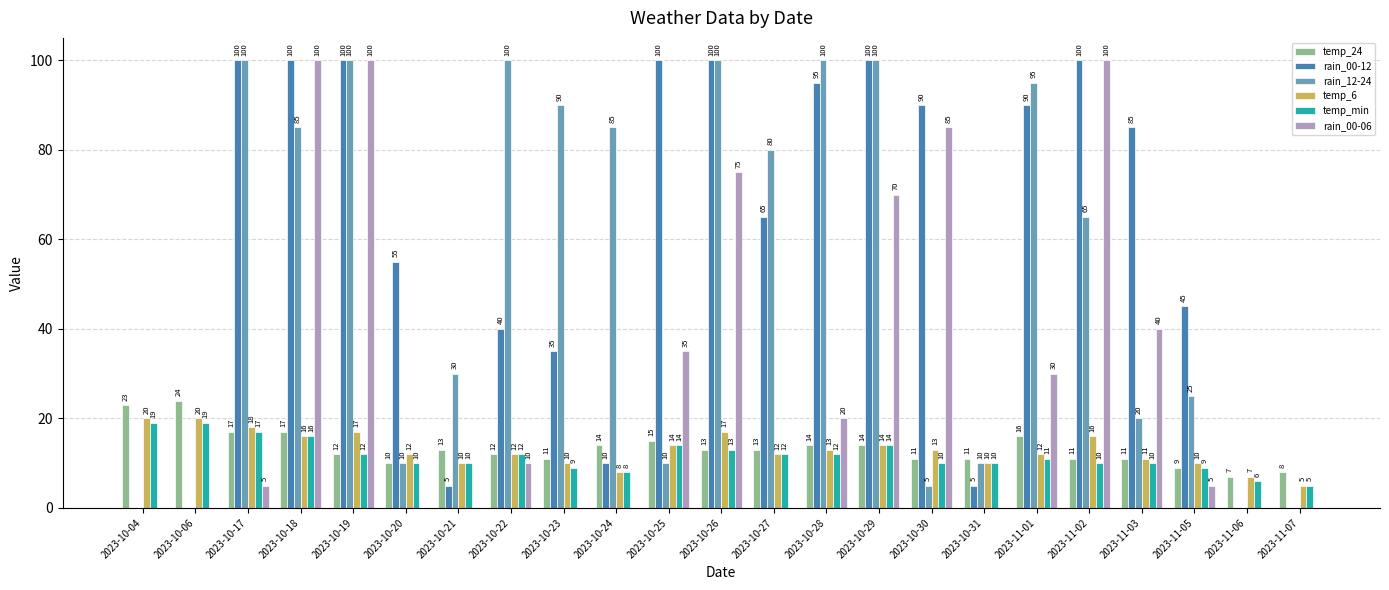

At which category is the sum across all series the highest?

2023-10-19